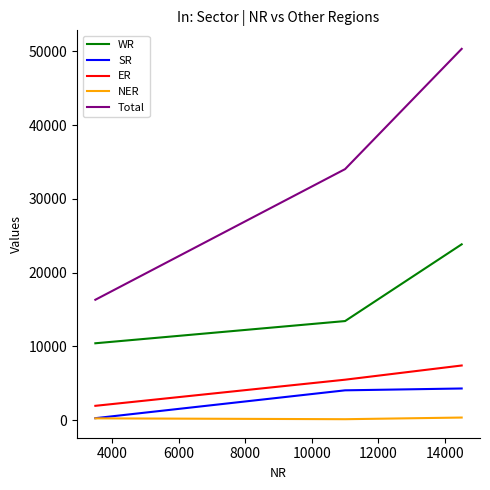

Rank the series by their maximum value, from highest to lowest.

Total, WR, ER, SR, NER